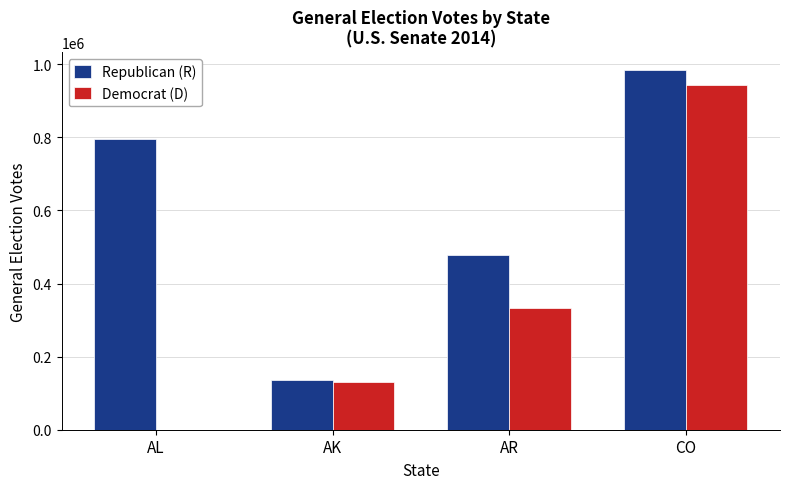

Are the bars horizontal?

No